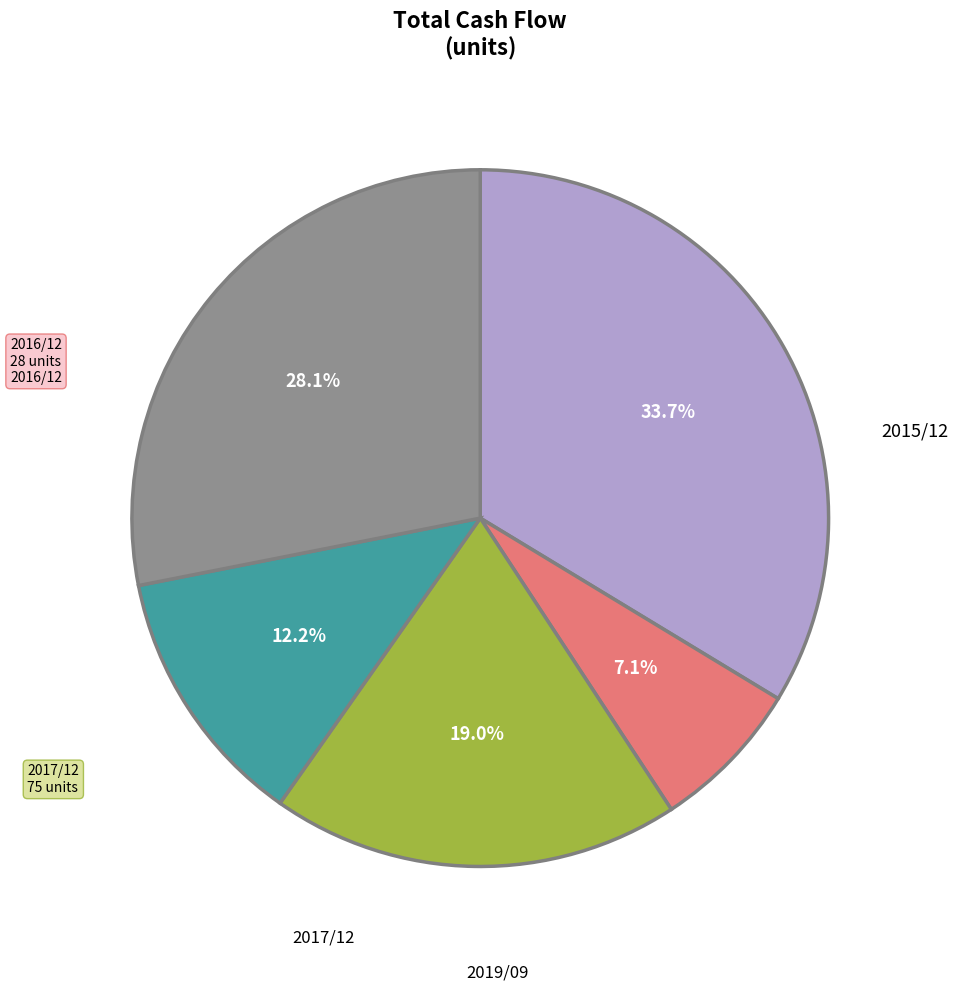

Is there any slice that represents more than half of the pie?

No